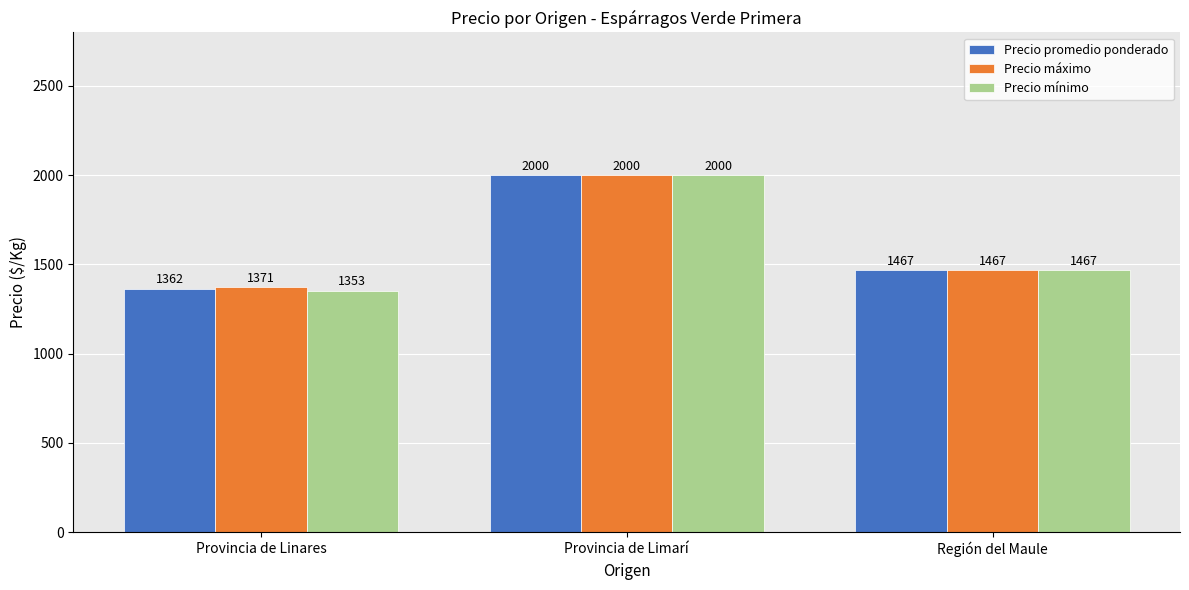

At which category does the chart reach its peak across all series?

Provincia de Limarí